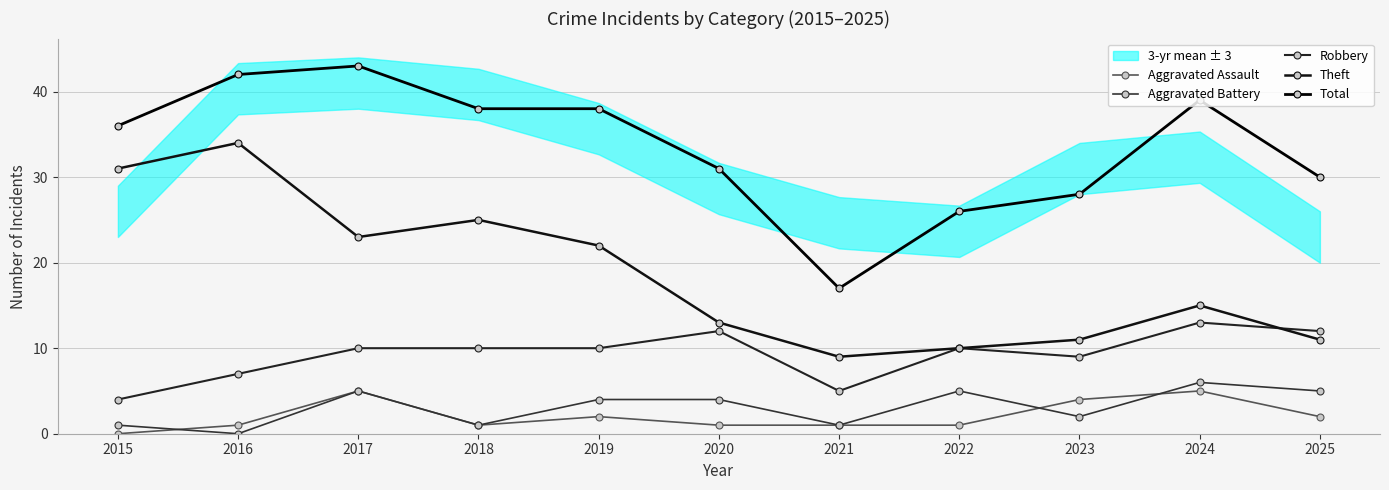

At how many categories does at least one series exceed 4?

11